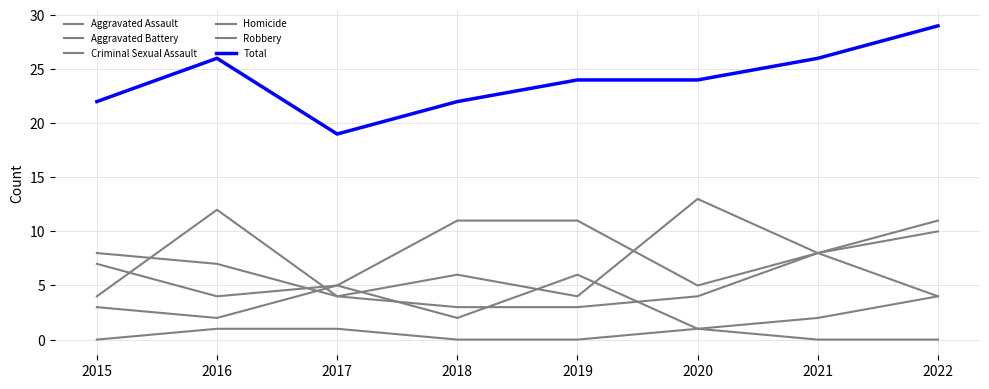

How many lines are shown in the chart?

6